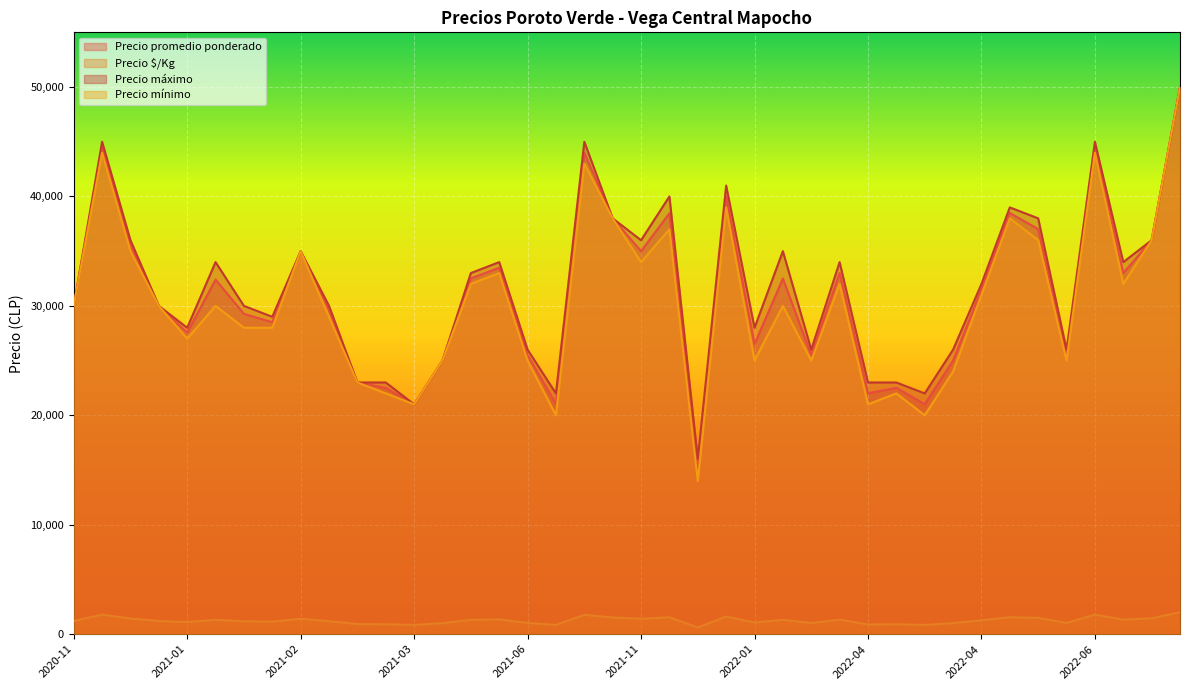

At which category does the chart reach its peak across all series?

2022-09-08